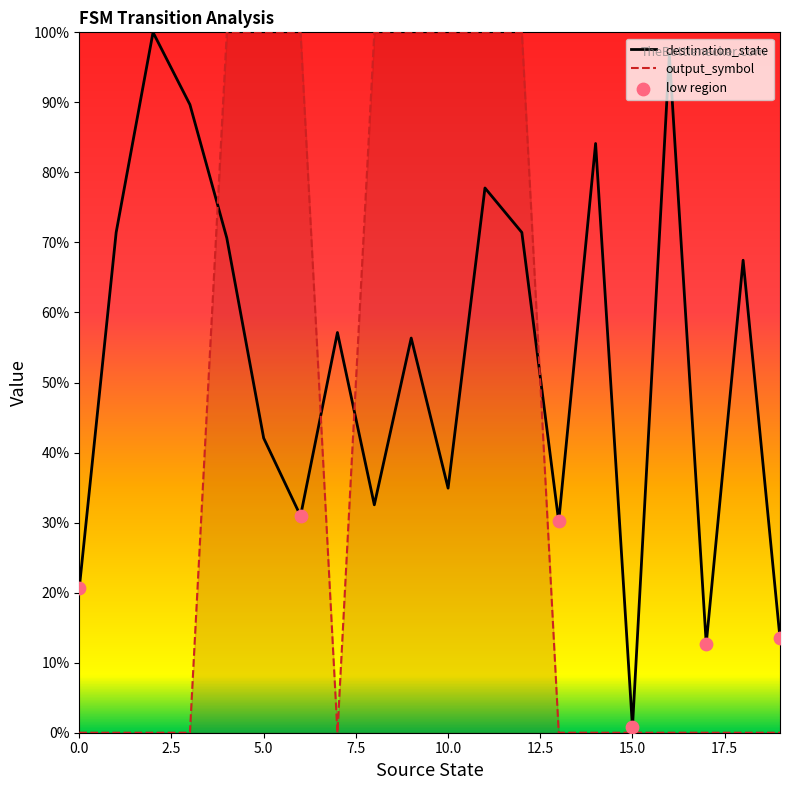

Which series has the largest Y range (max minus min)?

output_symbol